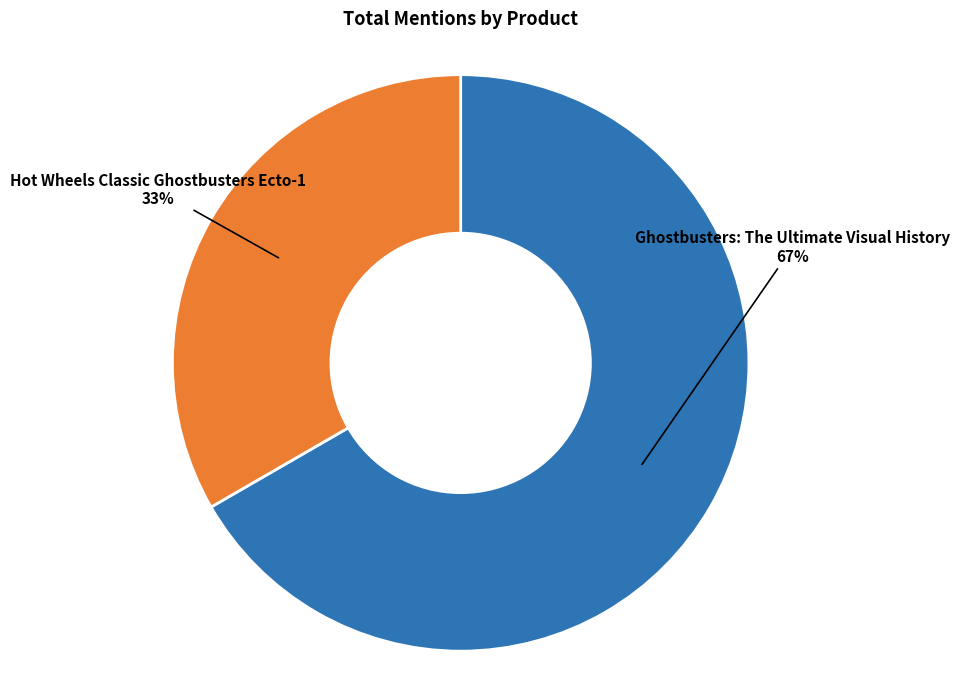

Is the sum of Hot Wheels Classic Ghostbusters Ecto-1 and Ghostbusters: The Ultimate Visual History greater than half?

Yes